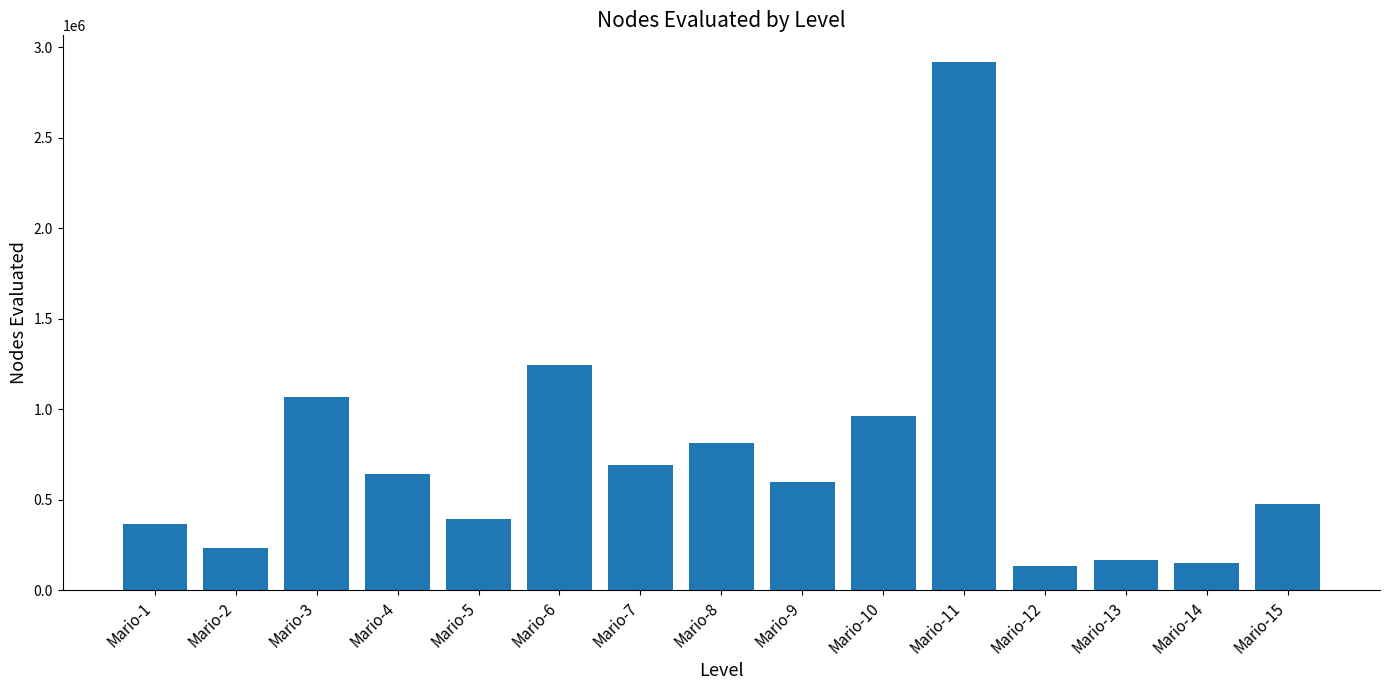

How many categories are shown in the chart?

15